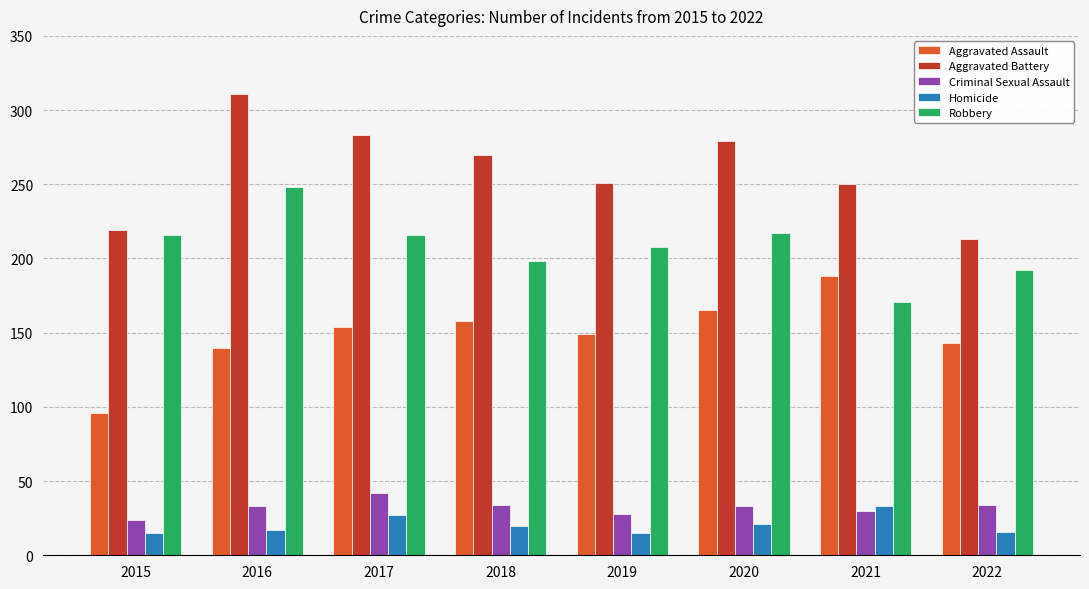

How many values in the Robbery series are below 216?

4